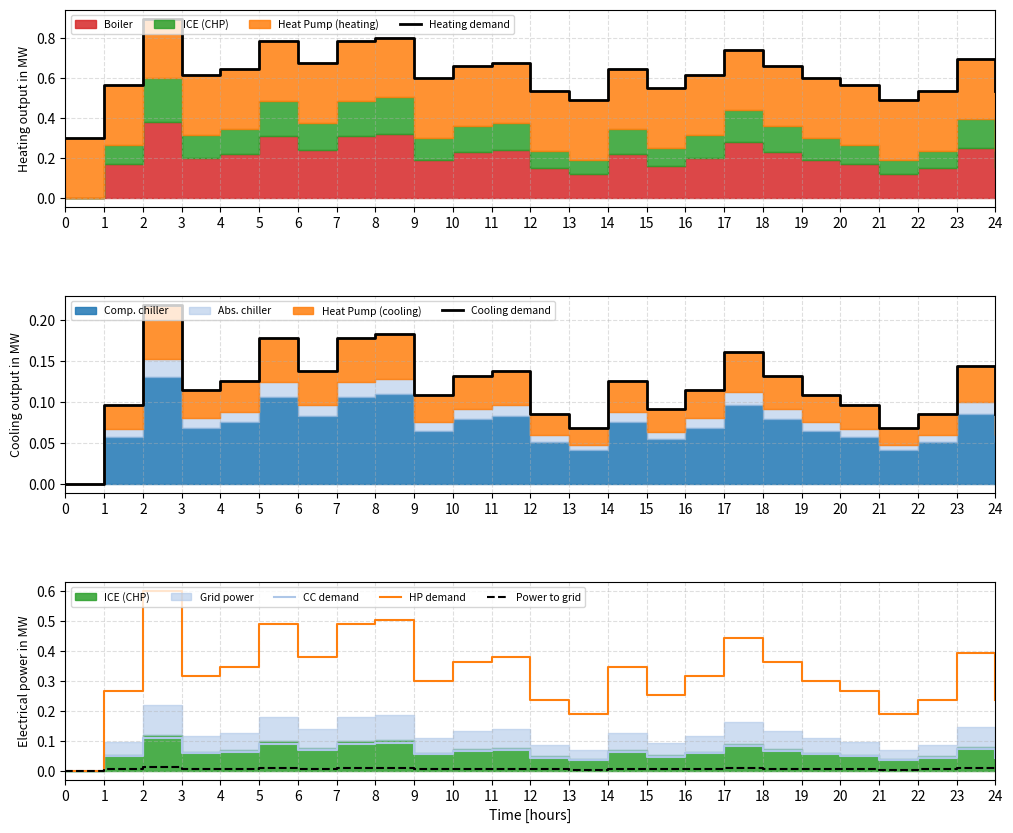

What is the maximum value shown in the chart?

0.9